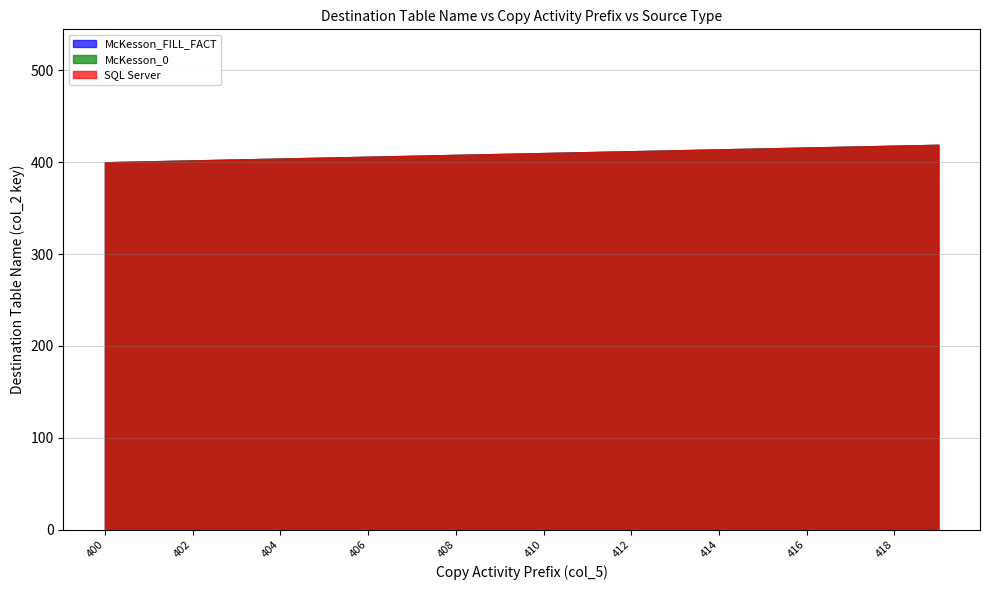

Where does the McKesson_FILL_FACT series first go above 410?

411